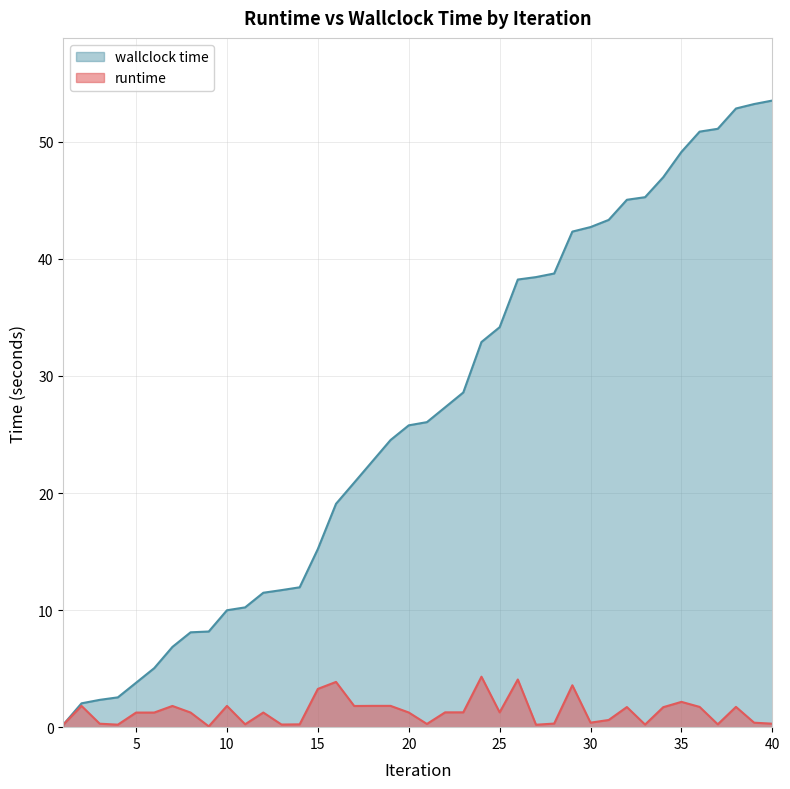

Which label corresponds to the smallest value in the chart?

9